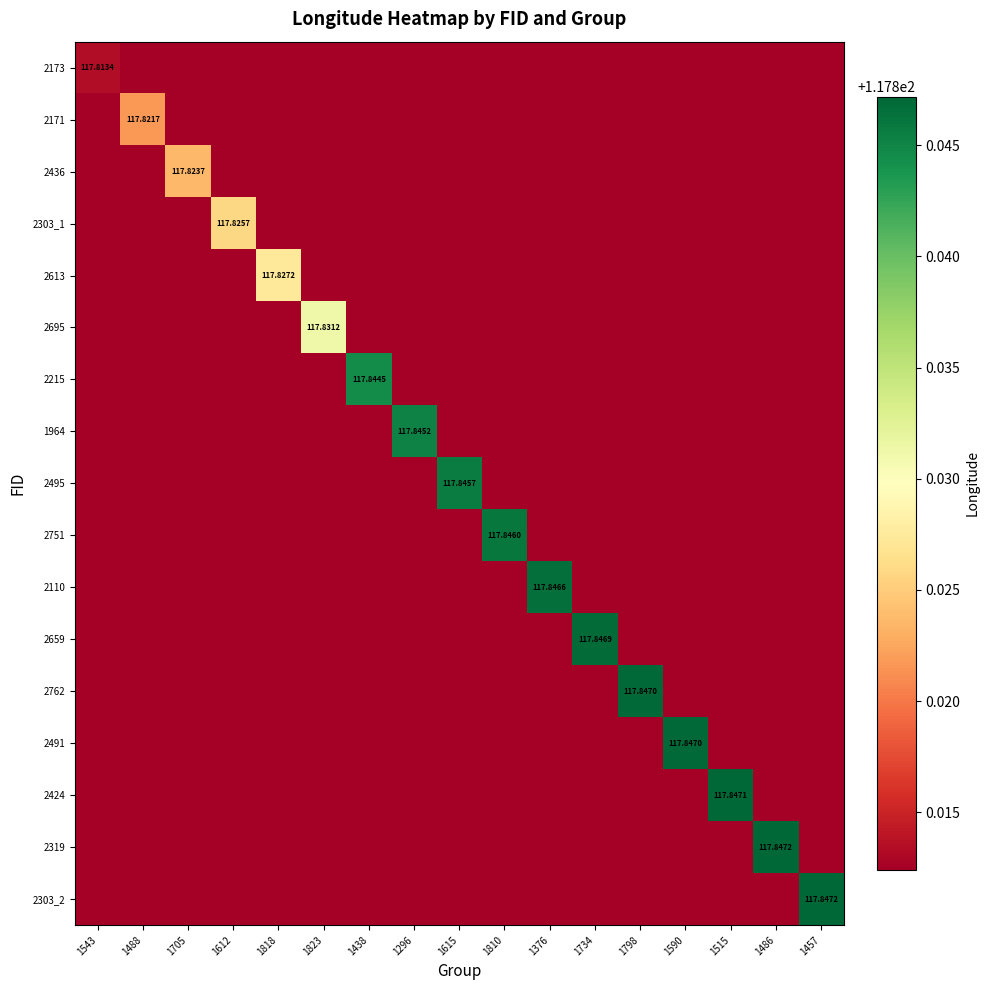

True or false: 2303_1 has a value of 117.8 at 1438.

True